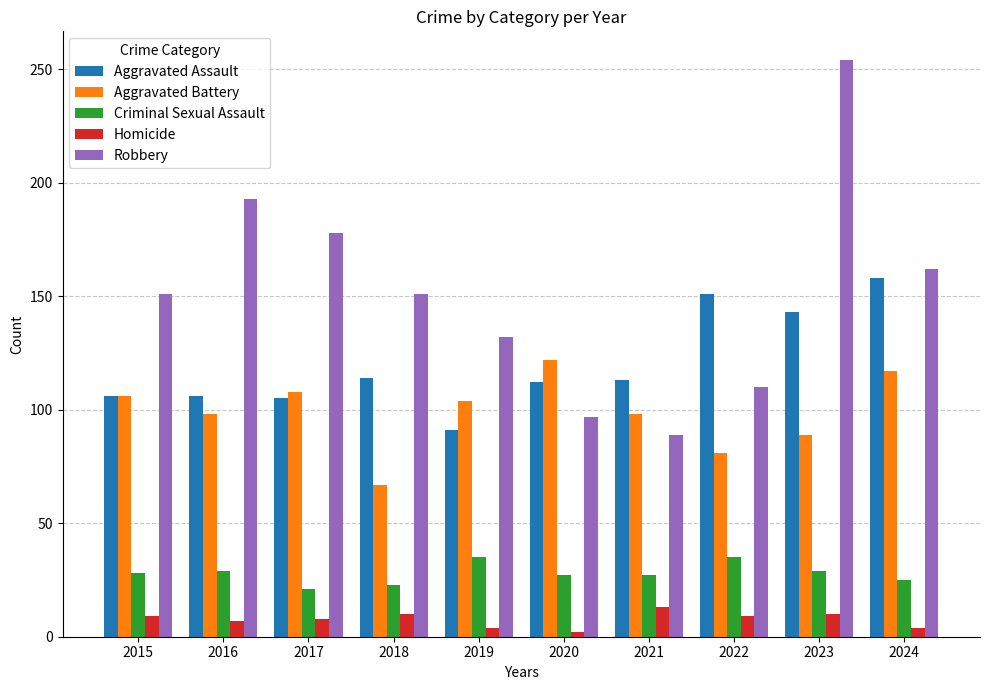

What is the difference between the highest and lowest values at 2015?

142